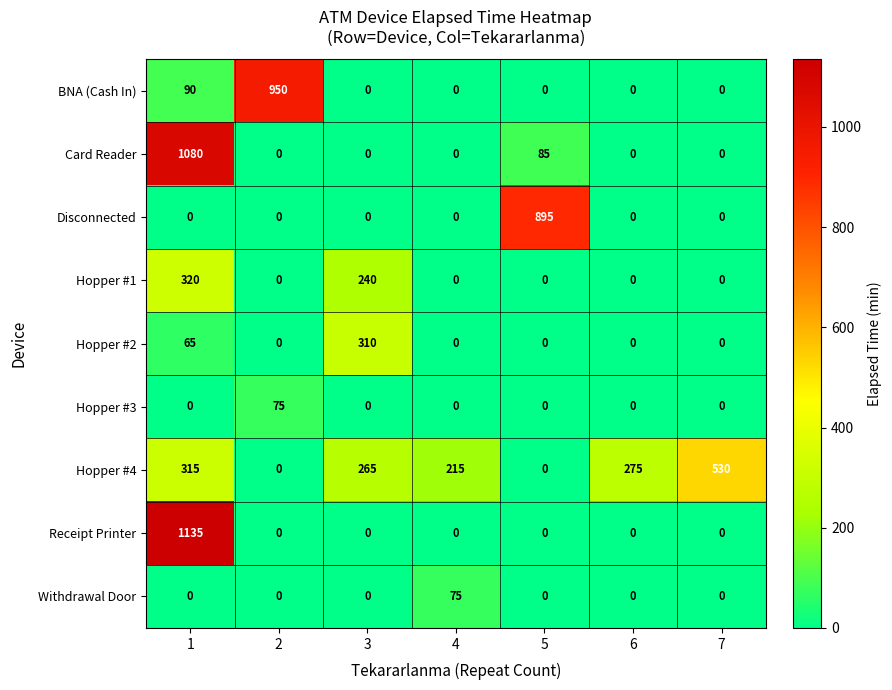

How many series are shown in this chart?

9